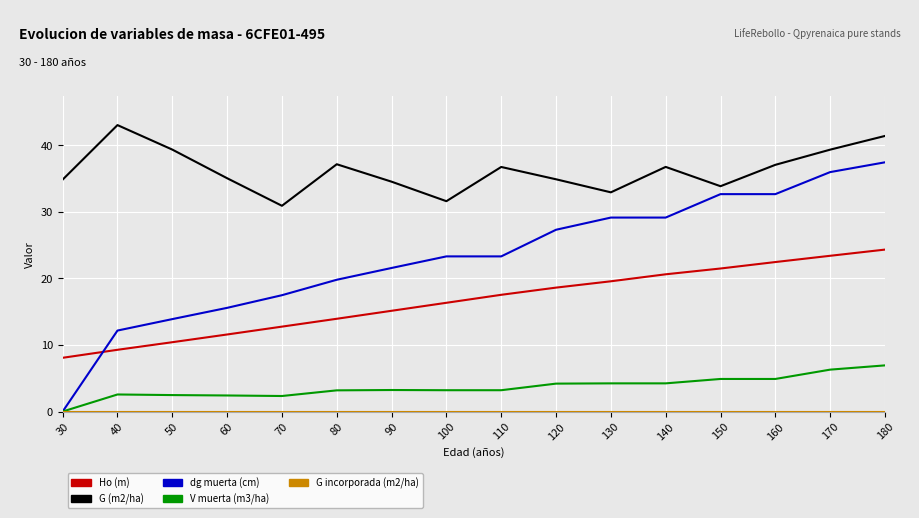

Which series has the largest range (max minus min)?

dg muerta (cm)